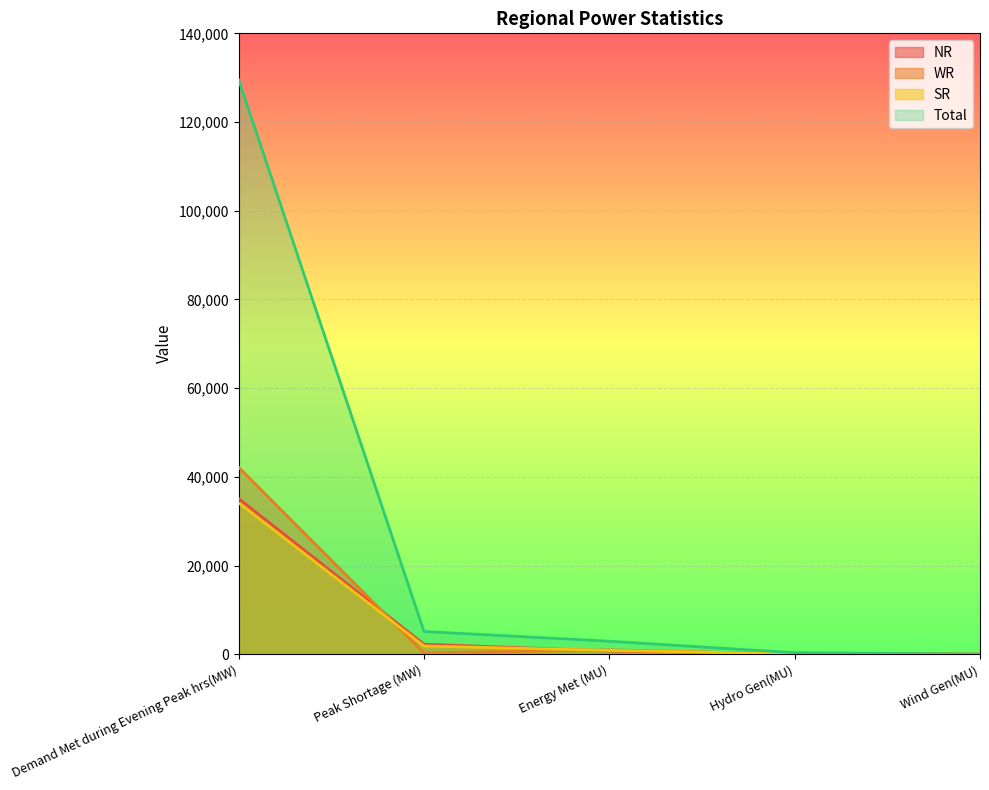

What is the label of the 1st point from the right?

Wind Gen(MU)